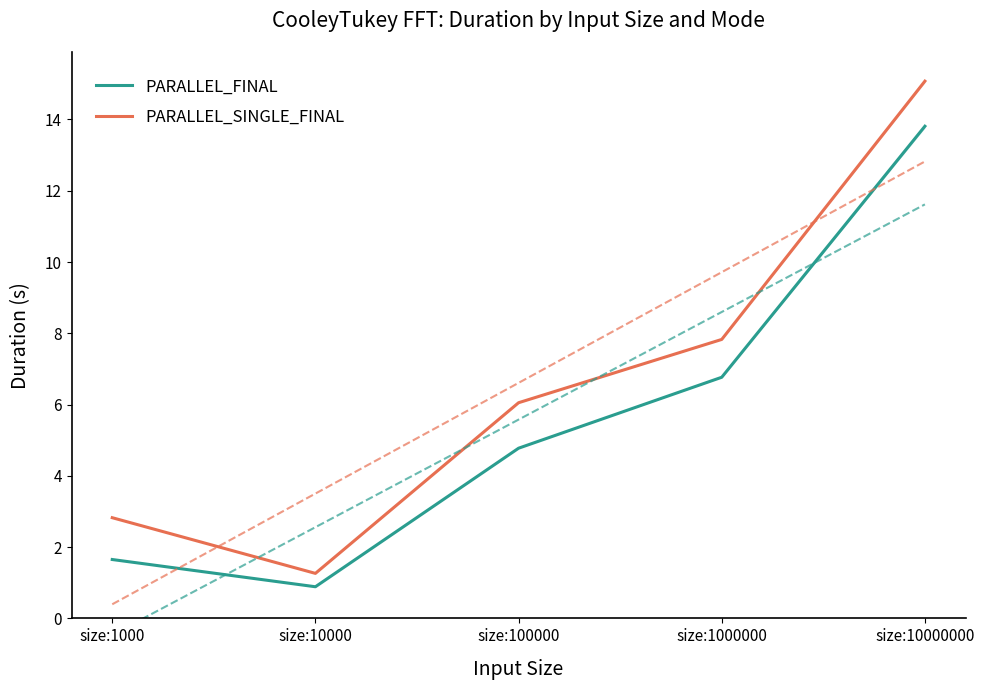

Is the value of PARALLEL_FINAL at size:10000 greater than the value of PARALLEL_SINGLE_FINAL at size:1000000?

No